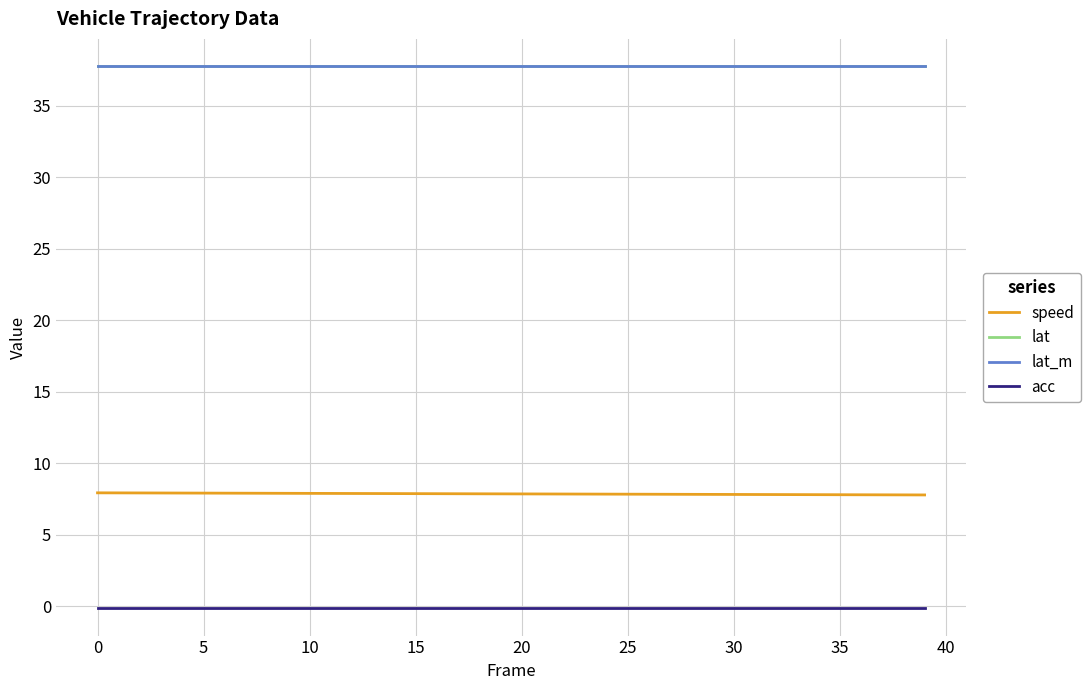

What is the highest value of the lat series?

37.8